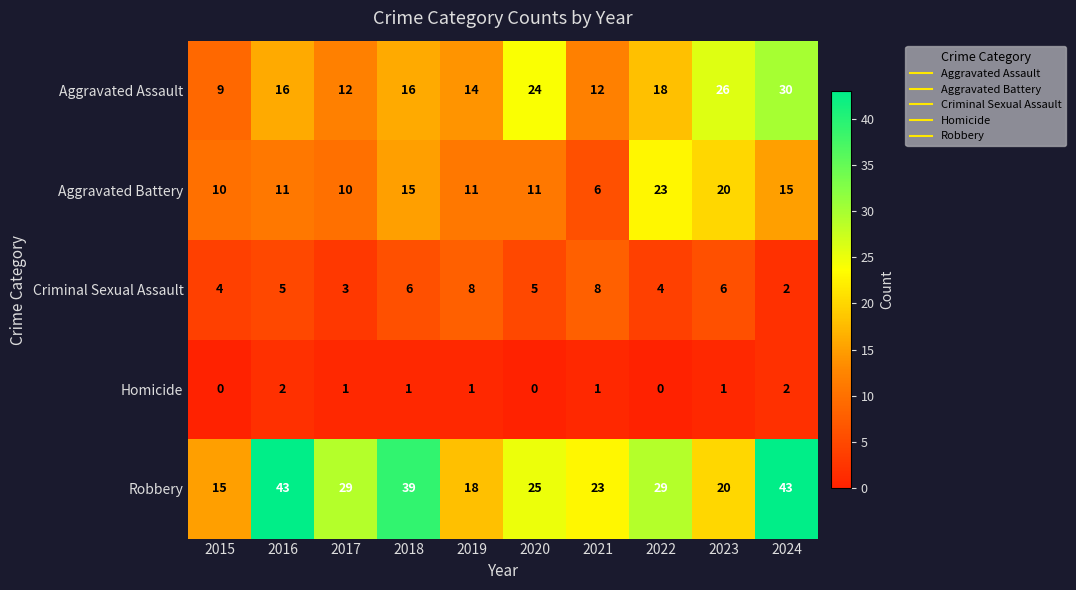

How many data points in Criminal Sexual Assault are less than 5?

4